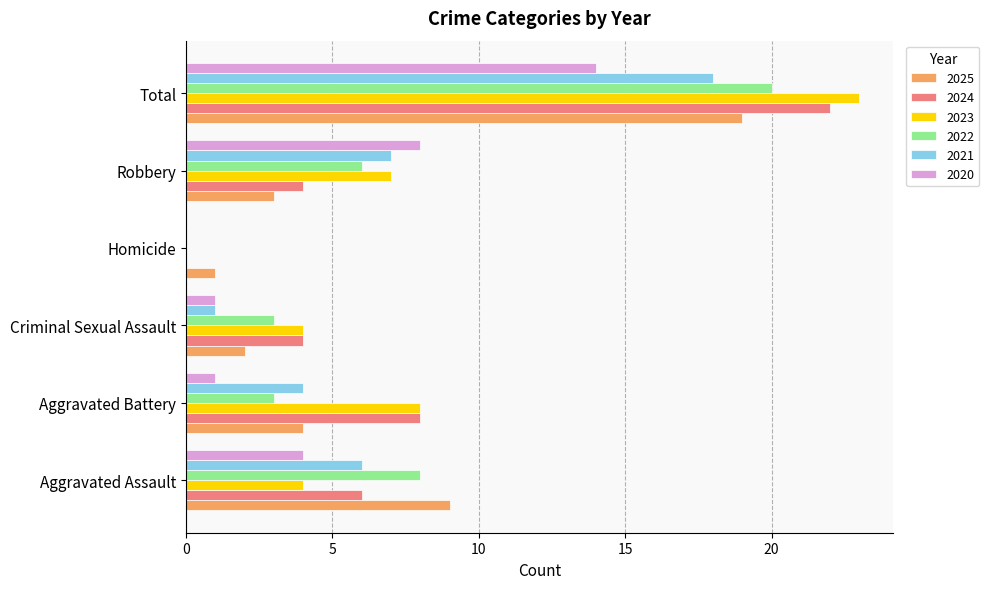

What is the sum of the 2021 values at Criminal Sexual Assault and Total?

19